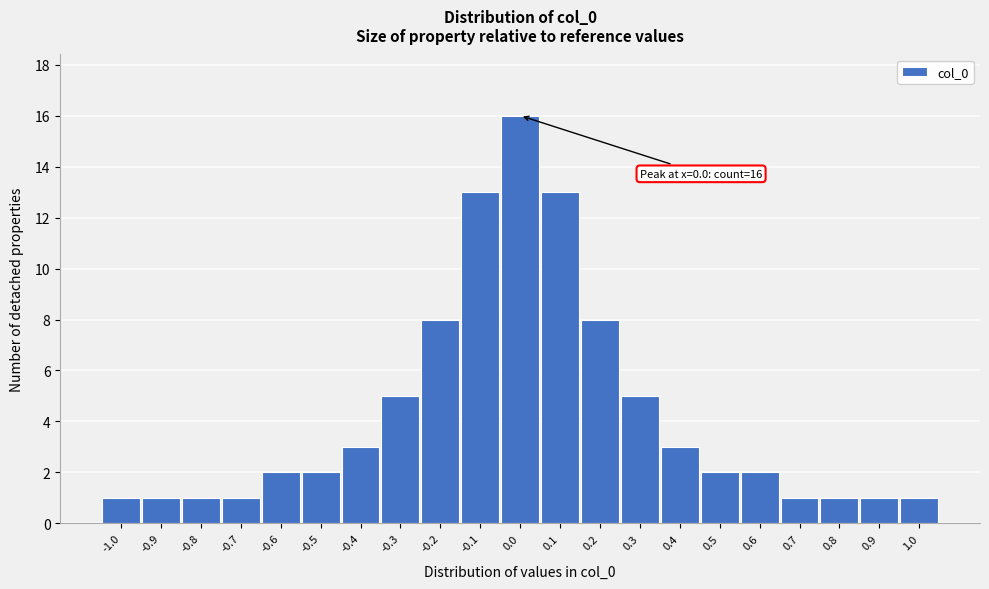

Reading left to right, what are all the values shown in this chart?

-1.0=1	-0.9=1	-0.8=1	-0.7=1	-0.6=2	-0.5=2	-0.4=3	-0.3=5	-0.2=8	-0.1=13	0.0=16	0.1=13	0.2=8	0.3=5	0.4=3	0.5=2	0.6=2	0.7=1	0.8=1	0.9=1	1.0=1